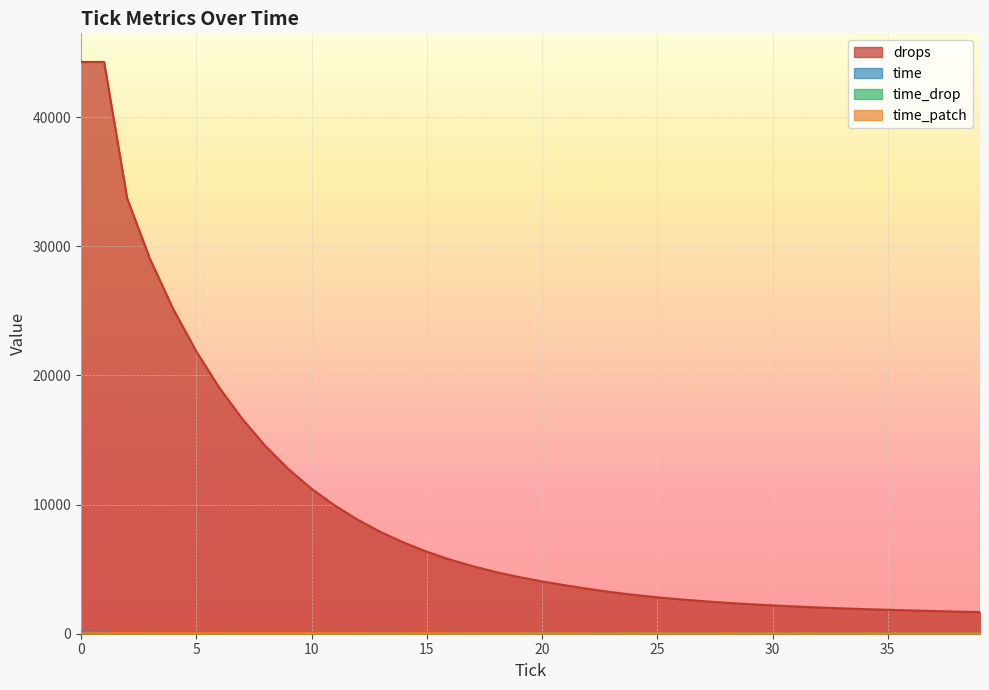

What is the lowest value of the time series?

45